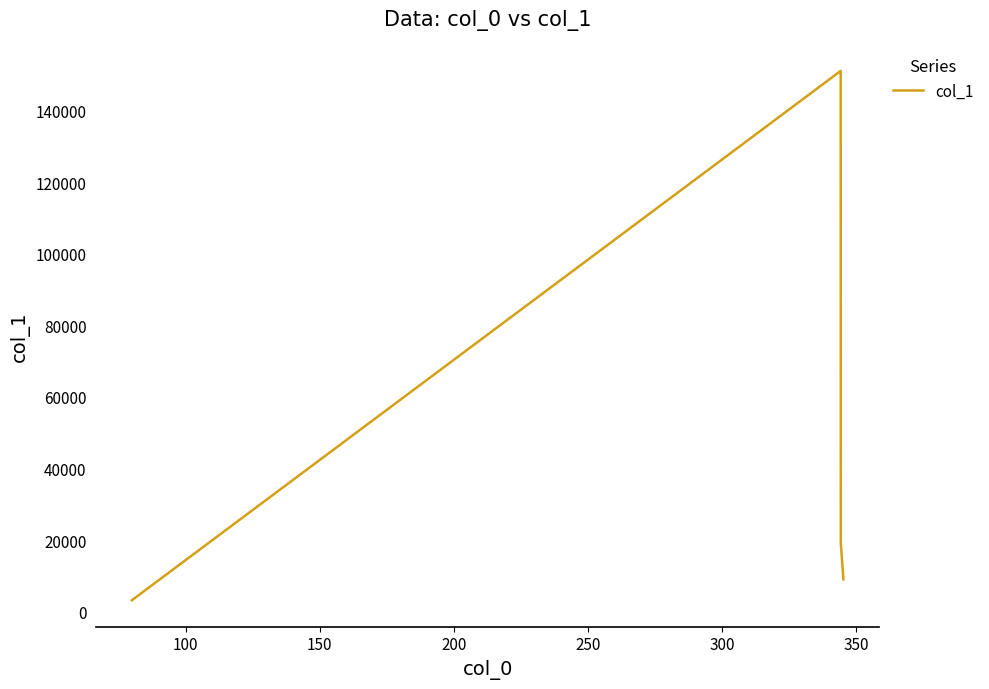

What is the greatest value displayed?

151082.3